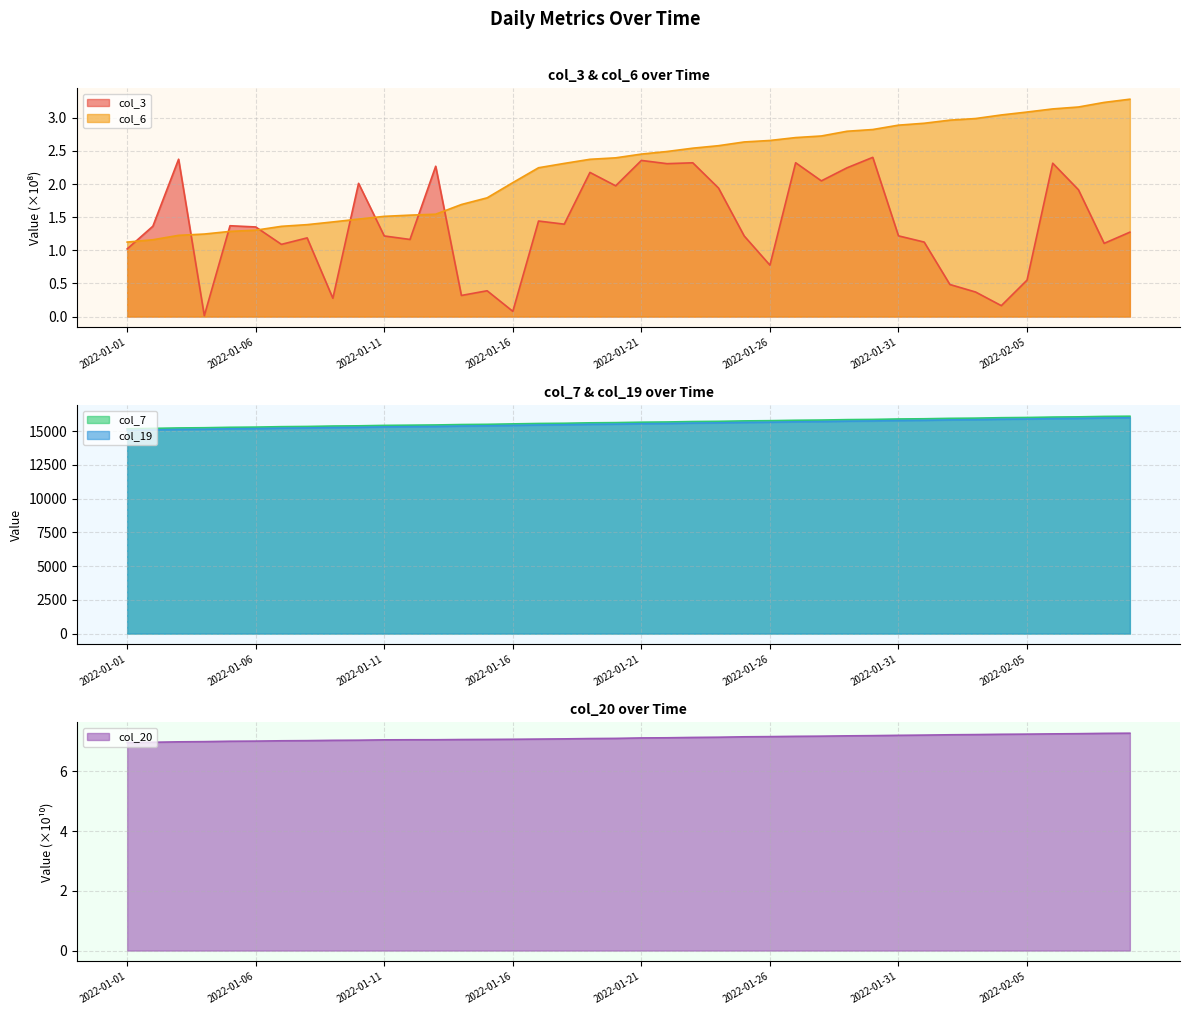

Reading left to right, transcribe all the data shown in this chart.

col_3: 2022-01-01=1.0	2022-01-02=1.4	2022-01-03=2.4	2022-01-04=0.0	2022-01-05=1.4	2022-01-06=1.4	2022-01-07=1.1	2022-01-08=1.2	2022-01-09=0.3	2022-01-10=2.0	2022-01-11=1.2	2022-01-12=1.2	2022-01-13=2.3	2022-01-14=0.3	2022-01-15=0.4	2022-01-16=0.1	2022-01-17=1.4	2022-01-18=1.4	2022-01-19=2.2	2022-01-20=2.0	2022-01-21=2.4	2022-01-22=2.3	2022-01-23=2.3	2022-01-24=1.9	2022-01-25=1.2	2022-01-26=0.8	2022-01-27=2.3	2022-01-28=2.0	2022-01-29=2.2	2022-01-30=2.4	2022-01-31=1.2	2022-02-01=1.1	2022-02-02=0.5	2022-02-03=0.4	2022-02-04=0.2	2022-02-05=0.6	2022-02-06=2.3	2022-02-07=1.9	2022-02-08=1.1	2022-02-09=1.3
col_6: 2022-01-01=1.1	2022-01-02=1.2	2022-01-03=1.2	2022-01-04=1.2	2022-01-05=1.3	2022-01-06=1.3	2022-01-07=1.4	2022-01-08=1.4	2022-01-09=1.4	2022-01-10=1.5	2022-01-11=1.5	2022-01-12=1.5	2022-01-13=1.5	2022-01-14=1.7	2022-01-15=1.8	2022-01-16=2.0	2022-01-17=2.2	2022-01-18=2.3	2022-01-19=2.4	2022-01-20=2.4	2022-01-21=2.5	2022-01-22=2.5	2022-01-23=2.5	2022-01-24=2.6	2022-01-25=2.6	2022-01-26=2.7	2022-01-27=2.7	2022-01-28=2.7	2022-01-29=2.8	2022-01-30=2.8	2022-01-31=2.9	2022-02-01=2.9	2022-02-02=3.0	2022-02-03=3.0	2022-02-04=3.0	2022-02-05=3.1	2022-02-06=3.1	2022-02-07=3.2	2022-02-08=3.2	2022-02-09=3.3
col_7: 2022-01-01=15184.0	2022-01-02=15215.0	2022-01-03=15247.0	2022-01-04=15263.0	2022-01-05=15295.0	2022-01-06=15310.0	2022-01-07=15342.0	2022-01-08=15358.0	2022-01-09=15390.0	2022-01-10=15405.0	2022-01-11=15437.0	2022-01-12=15453.0	2022-01-13=15469.0	2022-01-14=15500.0	2022-01-15=15516.0	2022-01-16=15548.0	2022-01-17=15579.0	2022-01-18=15595.0	2022-01-19=15627.0	2022-01-20=15643.0	2022-01-21=15674.0	2022-01-22=15690.0	2022-01-23=15722.0	2022-01-24=15738.0	2022-01-25=15770.0	2022-01-26=15786.0	2022-01-27=15817.0	2022-01-28=15833.0	2022-01-29=15864.0	2022-01-30=15880.0	2022-01-31=15912.0	2022-02-01=15928.0	2022-02-02=15959.0	2022-02-03=15975.0	2022-02-04=16007.0	2022-02-05=16023.0	2022-02-06=16054.0	2022-02-07=16070.0	2022-02-08=16102.0	2022-02-09=16118.0
col_19: 2022-01-01=15073.0	2022-01-02=15104.0	2022-01-03=15136.0	2022-01-04=15151.0	2022-01-05=15183.0	2022-01-06=15199.0	2022-01-07=15230.0	2022-01-08=15246.0	2022-01-09=15277.0	2022-01-10=15293.0	2022-01-11=15325.0	2022-01-12=15340.0	2022-01-13=15356.0	2022-01-14=15387.0	2022-01-15=15403.0	2022-01-16=15435.0	2022-01-17=15466.0	2022-01-18=15482.0	2022-01-19=15514.0	2022-01-20=15529.0	2022-01-21=15561.0	2022-01-22=15577.0	2022-01-23=15608.0	2022-01-24=15624.0	2022-01-25=15656.0	2022-01-26=15672.0	2022-01-27=15703.0	2022-01-28=15719.0	2022-01-29=15750.0	2022-01-30=15766.0	2022-01-31=15797.0	2022-02-01=15813.0	2022-02-02=15845.0	2022-02-03=15860.0	2022-02-04=15892.0	2022-02-05=15908.0	2022-02-06=15939.0	2022-02-07=15955.0	2022-02-08=15986.0	2022-02-09=16002.0
col_20: 2022-01-01=7.0	2022-01-02=7.0	2022-01-03=7.0	2022-01-04=7.0	2022-01-05=7.0	2022-01-06=7.0	2022-01-07=7.0	2022-01-08=7.0	2022-01-09=7.0	2022-01-10=7.0	2022-01-11=7.1	2022-01-12=7.1	2022-01-13=7.1	2022-01-14=7.1	2022-01-15=7.1	2022-01-16=7.1	2022-01-17=7.1	2022-01-18=7.1	2022-01-19=7.1	2022-01-20=7.1	2022-01-21=7.1	2022-01-22=7.1	2022-01-23=7.1	2022-01-24=7.1	2022-01-25=7.2	2022-01-26=7.2	2022-01-27=7.2	2022-01-28=7.2	2022-01-29=7.2	2022-01-30=7.2	2022-01-31=7.2	2022-02-01=7.2	2022-02-02=7.2	2022-02-03=7.2	2022-02-04=7.2	2022-02-05=7.2	2022-02-06=7.3	2022-02-07=7.3	2022-02-08=7.3	2022-02-09=7.3